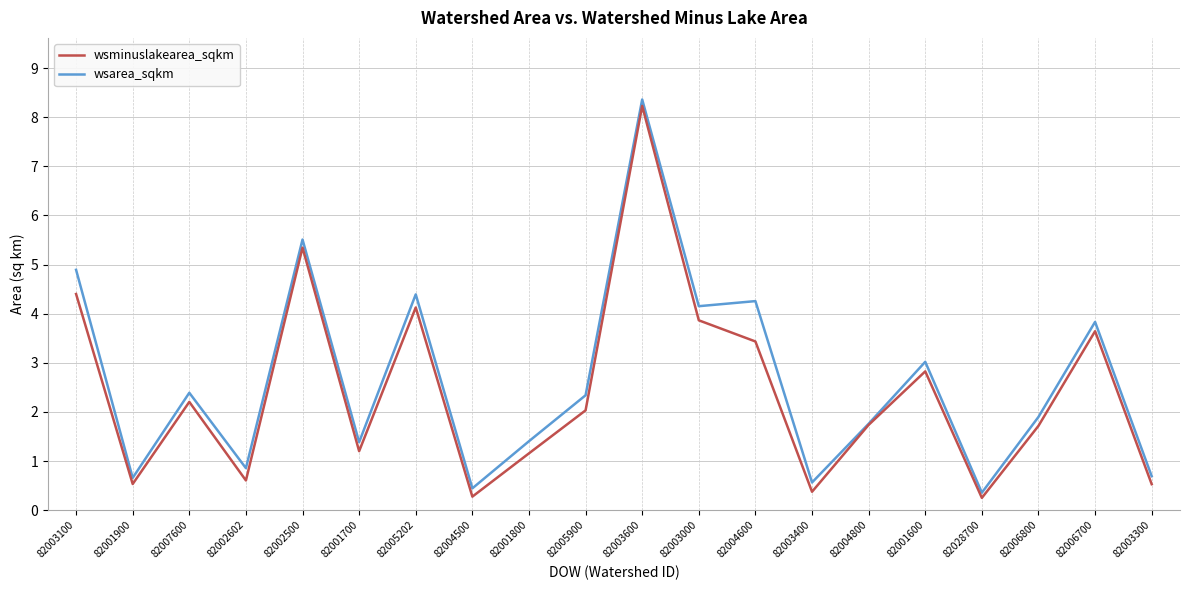

What is the difference between the maximum and second lowest values in the wsminuslakearea_sqkm series?

8.0